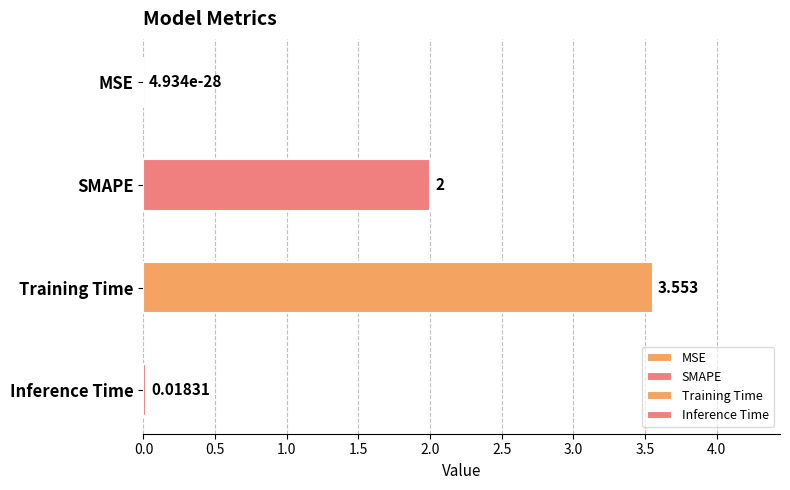

Which label corresponds to the smallest value in the chart?

MSE